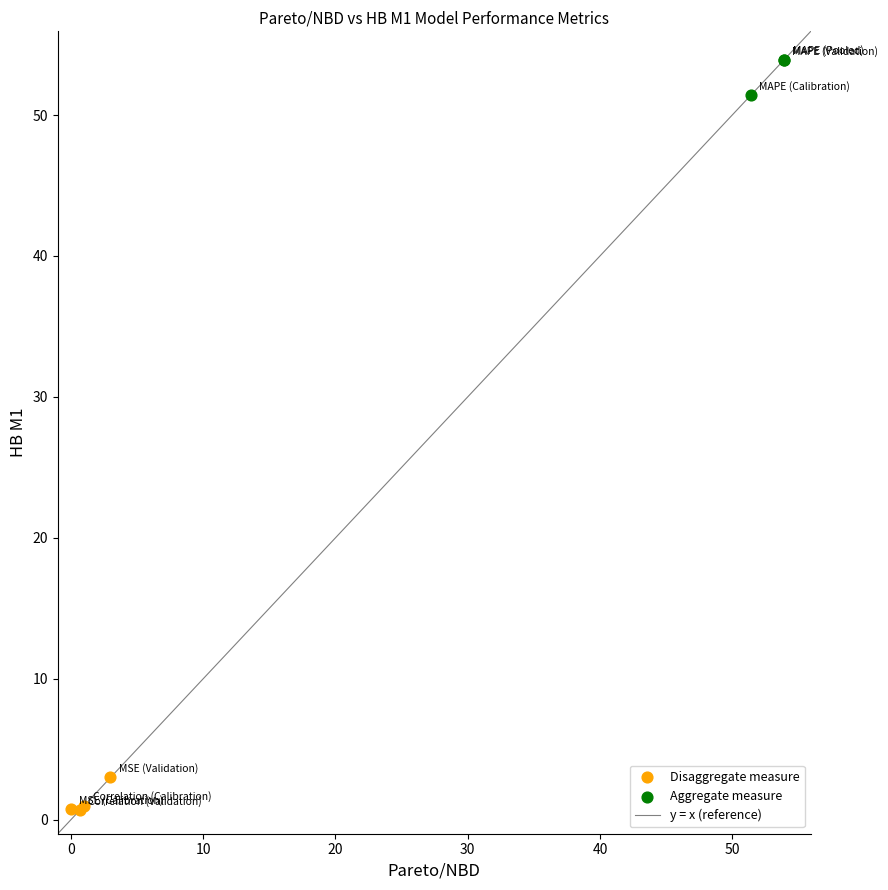

Which series reaches the minimum Y coordinate?

Disaggregate measure